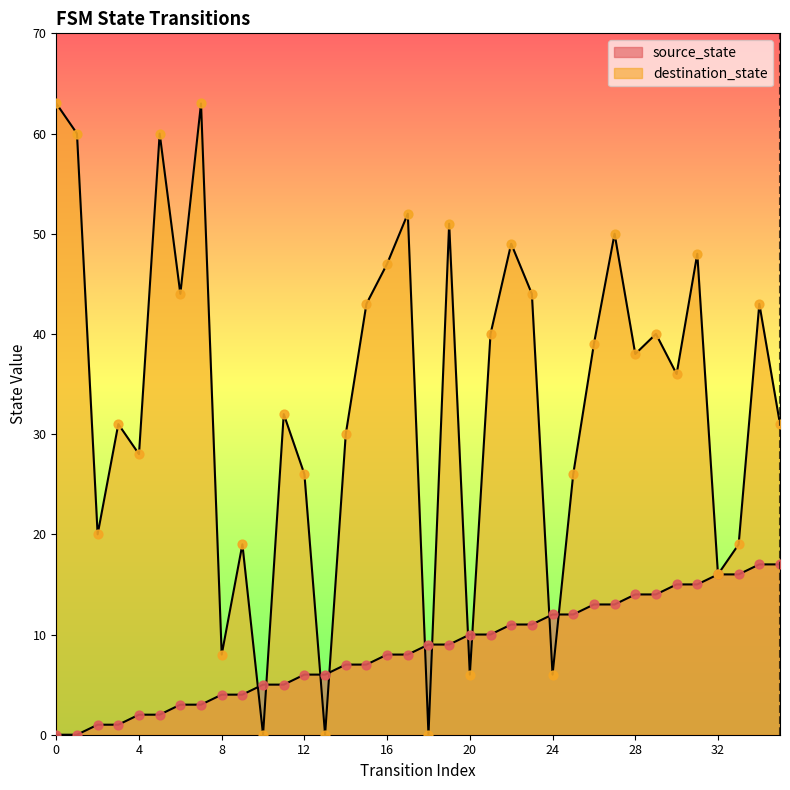

Which series has the largest total across all categories?

destination_state